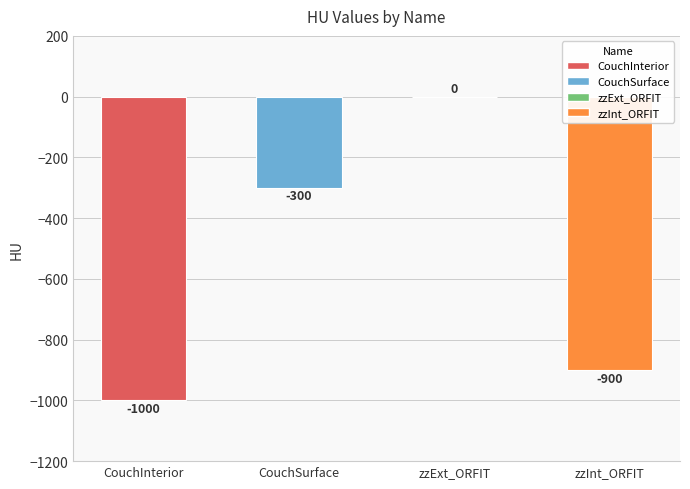

Which label corresponds to the largest value in the chart?

zzExt_ORFIT